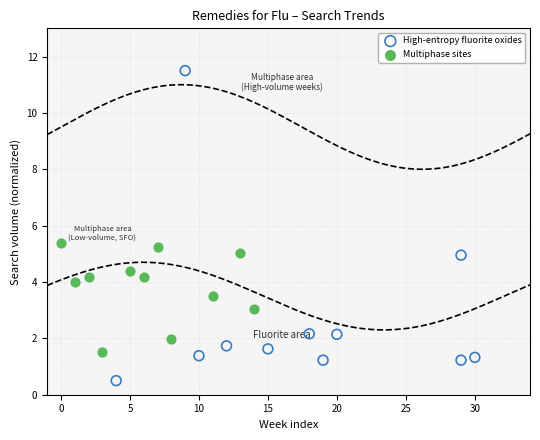

What are all the series names shown in the legend?

High-entropy fluorite oxides, Multiphase sites